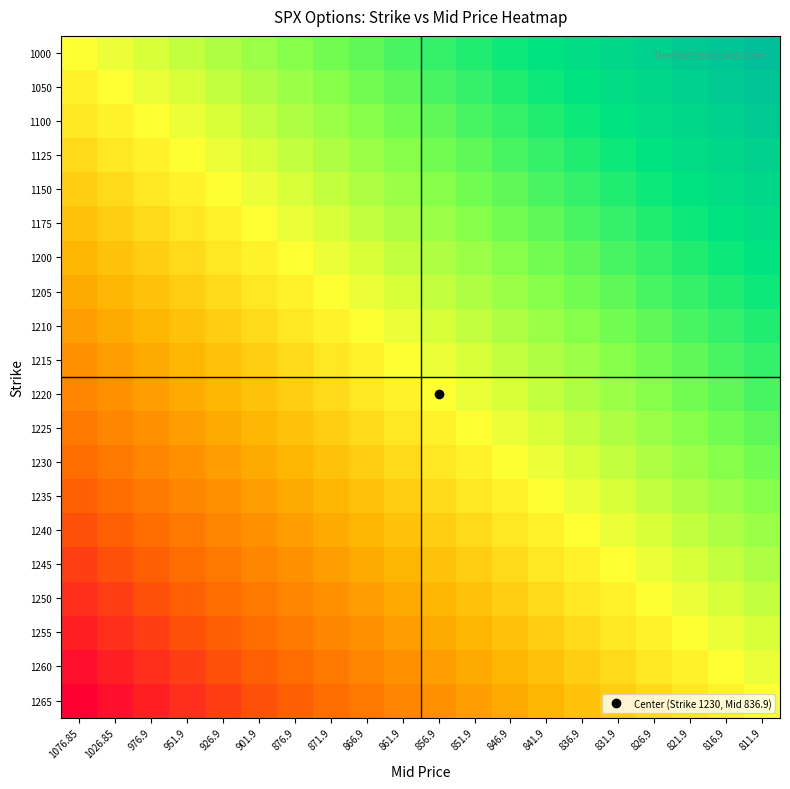

Reading left to right, list all the values displayed in this chart.

1000: 1076.85=0.5	1026.85=0.5	976.9=0.6	951.9=0.6	926.9=0.6	901.9=0.6	876.9=0.7	871.9=0.7	866.9=0.7	861.9=0.7	856.9=0.8	851.9=0.8	846.9=0.8	841.9=0.8	836.9=0.9	831.9=0.9	826.9=0.9	821.9=0.9	816.9=1.0	811.9=1.0
1050: 1076.85=0.5	1026.85=0.5	976.9=0.5	951.9=0.6	926.9=0.6	901.9=0.6	876.9=0.6	871.9=0.7	866.9=0.7	861.9=0.7	856.9=0.7	851.9=0.8	846.9=0.8	841.9=0.8	836.9=0.8	831.9=0.9	826.9=0.9	821.9=0.9	816.9=0.9	811.9=1.0
1100: 1076.85=0.4	1026.85=0.5	976.9=0.5	951.9=0.5	926.9=0.6	901.9=0.6	876.9=0.6	871.9=0.6	866.9=0.7	861.9=0.7	856.9=0.7	851.9=0.7	846.9=0.8	841.9=0.8	836.9=0.8	831.9=0.8	826.9=0.9	821.9=0.9	816.9=0.9	811.9=0.9
1125: 1076.85=0.4	1026.85=0.4	976.9=0.5	951.9=0.5	926.9=0.5	901.9=0.6	876.9=0.6	871.9=0.6	866.9=0.6	861.9=0.7	856.9=0.7	851.9=0.7	846.9=0.7	841.9=0.8	836.9=0.8	831.9=0.8	826.9=0.8	821.9=0.9	816.9=0.9	811.9=0.9
1150: 1076.85=0.4	1026.85=0.4	976.9=0.4	951.9=0.5	926.9=0.5	901.9=0.5	876.9=0.6	871.9=0.6	866.9=0.6	861.9=0.6	856.9=0.7	851.9=0.7	846.9=0.7	841.9=0.7	836.9=0.8	831.9=0.8	826.9=0.8	821.9=0.8	816.9=0.9	811.9=0.9
1175: 1076.85=0.4	1026.85=0.4	976.9=0.4	951.9=0.4	926.9=0.5	901.9=0.5	876.9=0.5	871.9=0.6	866.9=0.6	861.9=0.6	856.9=0.6	851.9=0.7	846.9=0.7	841.9=0.7	836.9=0.7	831.9=0.8	826.9=0.8	821.9=0.8	816.9=0.8	811.9=0.9
1200: 1076.85=0.3	1026.85=0.4	976.9=0.4	951.9=0.4	926.9=0.4	901.9=0.5	876.9=0.5	871.9=0.5	866.9=0.6	861.9=0.6	856.9=0.6	851.9=0.6	846.9=0.7	841.9=0.7	836.9=0.7	831.9=0.7	826.9=0.8	821.9=0.8	816.9=0.8	811.9=0.8
1205: 1076.85=0.3	1026.85=0.3	976.9=0.4	951.9=0.4	926.9=0.4	901.9=0.4	876.9=0.5	871.9=0.5	866.9=0.5	861.9=0.6	856.9=0.6	851.9=0.6	846.9=0.6	841.9=0.7	836.9=0.7	831.9=0.7	826.9=0.7	821.9=0.8	816.9=0.8	811.9=0.8
1210: 1076.85=0.3	1026.85=0.3	976.9=0.3	951.9=0.4	926.9=0.4	901.9=0.4	876.9=0.4	871.9=0.5	866.9=0.5	861.9=0.5	856.9=0.6	851.9=0.6	846.9=0.6	841.9=0.6	836.9=0.7	831.9=0.7	826.9=0.7	821.9=0.7	816.9=0.8	811.9=0.8
1215: 1076.85=0.3	1026.85=0.3	976.9=0.3	951.9=0.3	926.9=0.4	901.9=0.4	876.9=0.4	871.9=0.4	866.9=0.5	861.9=0.5	856.9=0.5	851.9=0.6	846.9=0.6	841.9=0.6	836.9=0.6	831.9=0.7	826.9=0.7	821.9=0.7	816.9=0.7	811.9=0.8
1220: 1076.85=0.2	1026.85=0.3	976.9=0.3	951.9=0.3	926.9=0.3	901.9=0.4	876.9=0.4	871.9=0.4	866.9=0.4	861.9=0.5	856.9=0.5	851.9=0.5	846.9=0.6	841.9=0.6	836.9=0.6	831.9=0.6	826.9=0.7	821.9=0.7	816.9=0.7	811.9=0.7
1225: 1076.85=0.2	1026.85=0.2	976.9=0.3	951.9=0.3	926.9=0.3	901.9=0.3	876.9=0.4	871.9=0.4	866.9=0.4	861.9=0.4	856.9=0.5	851.9=0.5	846.9=0.5	841.9=0.6	836.9=0.6	831.9=0.6	826.9=0.6	821.9=0.7	816.9=0.7	811.9=0.7
1230: 1076.85=0.2	1026.85=0.2	976.9=0.2	951.9=0.3	926.9=0.3	901.9=0.3	876.9=0.3	871.9=0.4	866.9=0.4	861.9=0.4	856.9=0.4	851.9=0.5	846.9=0.5	841.9=0.5	836.9=0.6	831.9=0.6	826.9=0.6	821.9=0.6	816.9=0.7	811.9=0.7
1235: 1076.85=0.2	1026.85=0.2	976.9=0.2	951.9=0.2	926.9=0.3	901.9=0.3	876.9=0.3	871.9=0.3	866.9=0.4	861.9=0.4	856.9=0.4	851.9=0.4	846.9=0.5	841.9=0.5	836.9=0.5	831.9=0.6	826.9=0.6	821.9=0.6	816.9=0.6	811.9=0.7
1240: 1076.85=0.1	1026.85=0.2	976.9=0.2	951.9=0.2	926.9=0.2	901.9=0.3	876.9=0.3	871.9=0.3	866.9=0.3	861.9=0.4	856.9=0.4	851.9=0.4	846.9=0.4	841.9=0.5	836.9=0.5	831.9=0.5	826.9=0.6	821.9=0.6	816.9=0.6	811.9=0.6
1245: 1076.85=0.1	1026.85=0.1	976.9=0.2	951.9=0.2	926.9=0.2	901.9=0.2	876.9=0.3	871.9=0.3	866.9=0.3	861.9=0.3	856.9=0.4	851.9=0.4	846.9=0.4	841.9=0.4	836.9=0.5	831.9=0.5	826.9=0.5	821.9=0.6	816.9=0.6	811.9=0.6
1250: 1076.85=0.1	1026.85=0.1	976.9=0.1	951.9=0.2	926.9=0.2	901.9=0.2	876.9=0.2	871.9=0.3	866.9=0.3	861.9=0.3	856.9=0.3	851.9=0.4	846.9=0.4	841.9=0.4	836.9=0.4	831.9=0.5	826.9=0.5	821.9=0.5	816.9=0.6	811.9=0.6
1255: 1076.85=0.1	1026.85=0.1	976.9=0.1	951.9=0.1	926.9=0.2	901.9=0.2	876.9=0.2	871.9=0.2	866.9=0.3	861.9=0.3	856.9=0.3	851.9=0.3	846.9=0.4	841.9=0.4	836.9=0.4	831.9=0.4	826.9=0.5	821.9=0.5	816.9=0.5	811.9=0.6
1260: 1076.85=0.0	1026.85=0.1	976.9=0.1	951.9=0.1	926.9=0.1	901.9=0.2	876.9=0.2	871.9=0.2	866.9=0.2	861.9=0.3	856.9=0.3	851.9=0.3	846.9=0.3	841.9=0.4	836.9=0.4	831.9=0.4	826.9=0.4	821.9=0.5	816.9=0.5	811.9=0.5
1265: 1076.85=0.0	1026.85=0.0	976.9=0.1	951.9=0.1	926.9=0.1	901.9=0.1	876.9=0.2	871.9=0.2	866.9=0.2	861.9=0.2	856.9=0.3	851.9=0.3	846.9=0.3	841.9=0.3	836.9=0.4	831.9=0.4	826.9=0.4	821.9=0.4	816.9=0.5	811.9=0.5